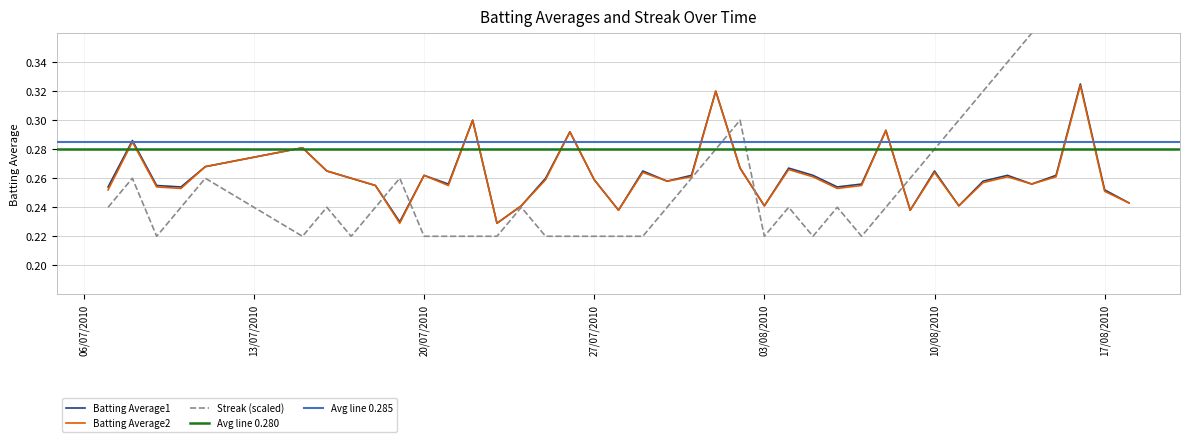

Count the number of categories in the chart.

40